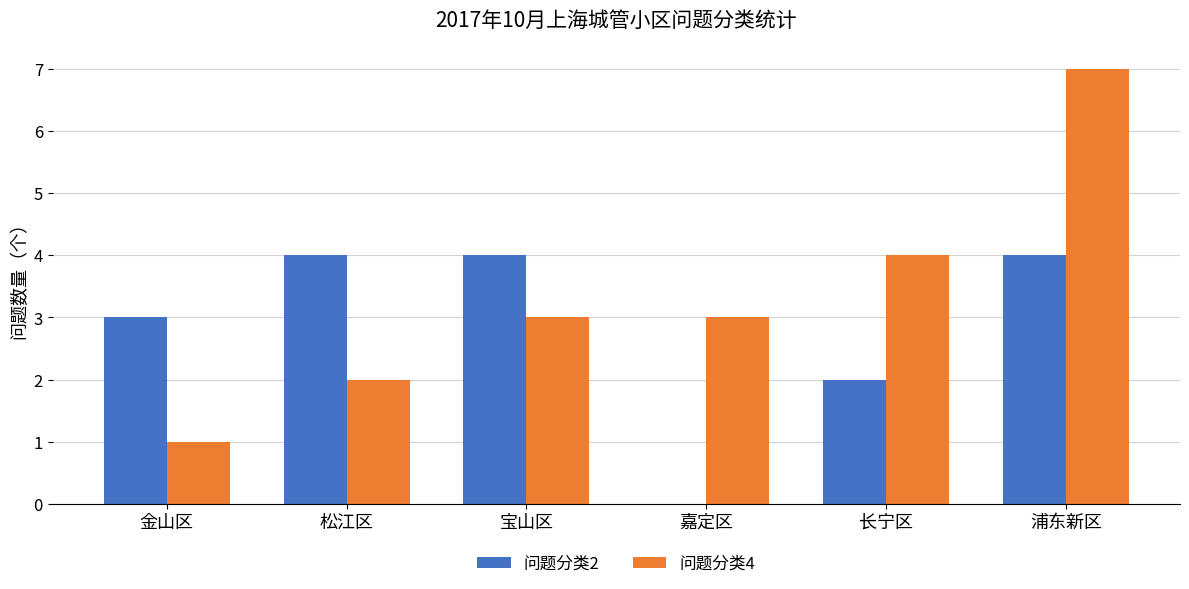

What is the average value of the 问题分类2 series?

3